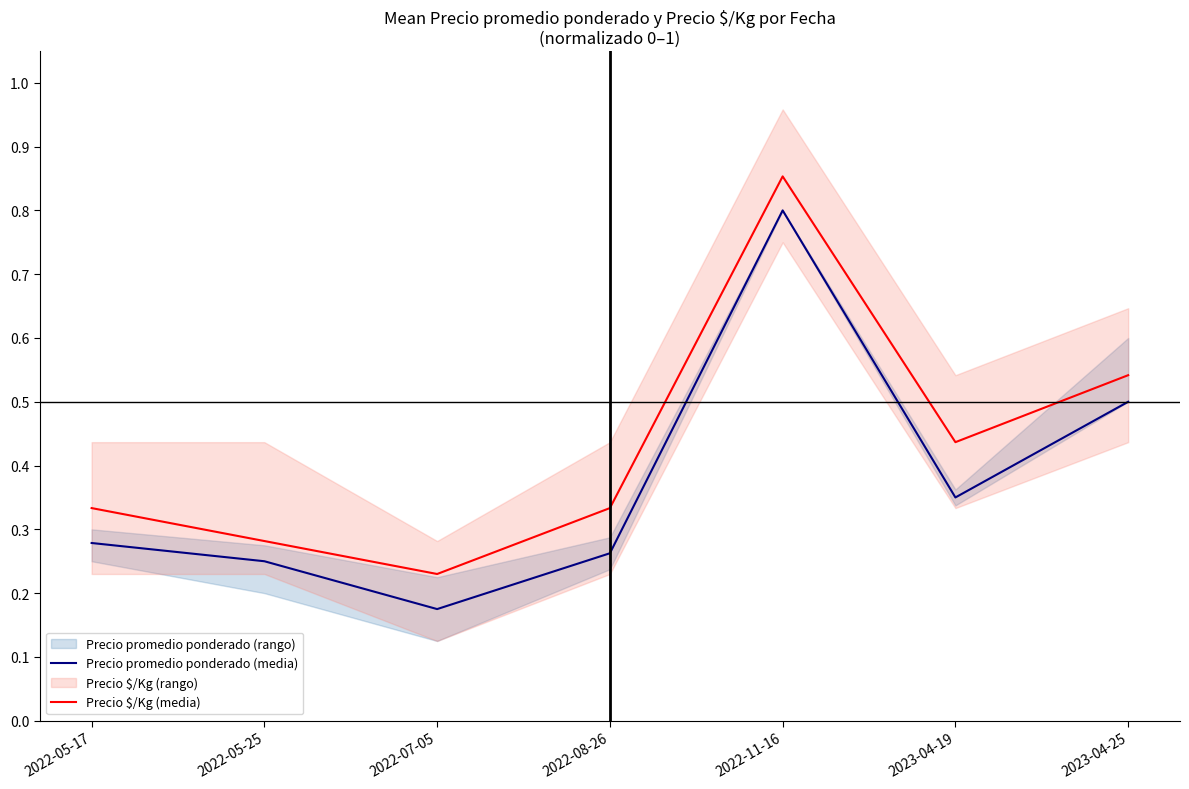

What is the total value across all series at 2023-04-19?

0.8